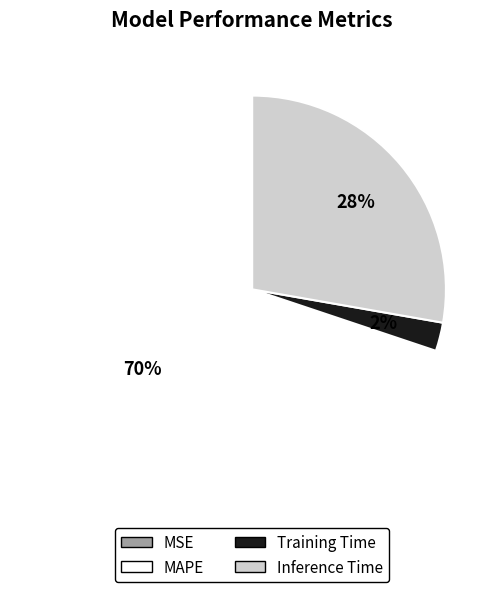

To the nearest percent, what is the average slice percentage?

25%